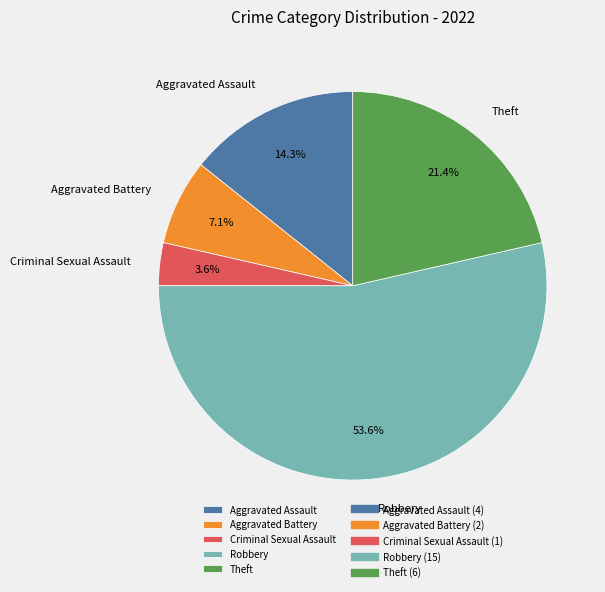

Count the number of slices in the pie.

5